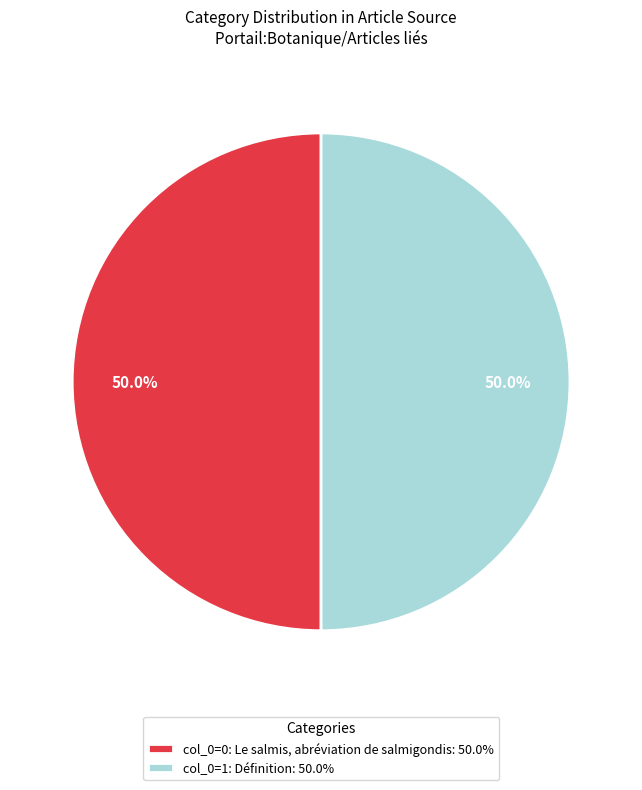

What portion of the pie excludes col_0=1: Définition: 50.0%?

50.0%